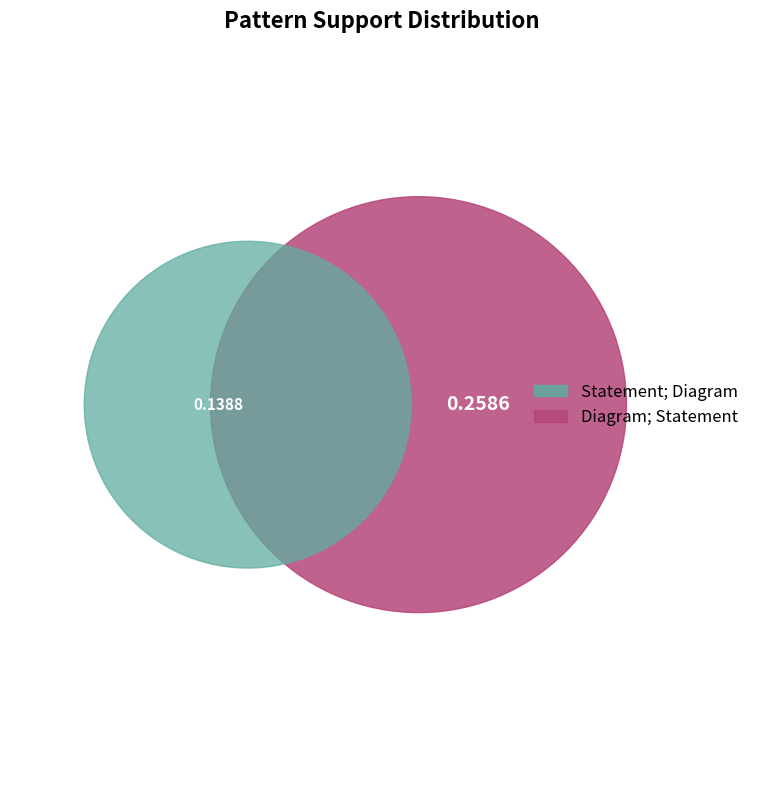

To the nearest percent, what is the difference between the Diagram; Statement and Statement; Diagram slice percentages?

30%